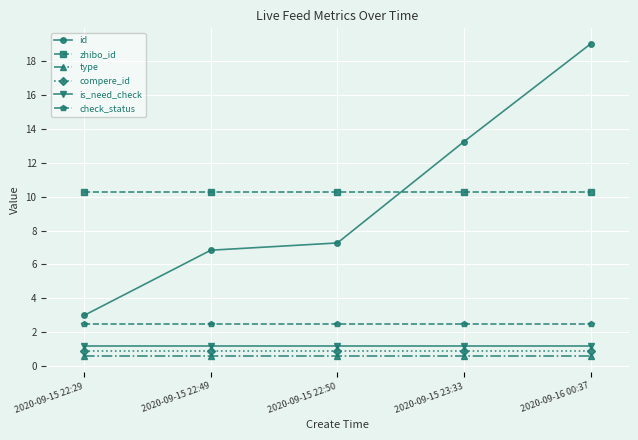

How many lines are shown in the chart?

6